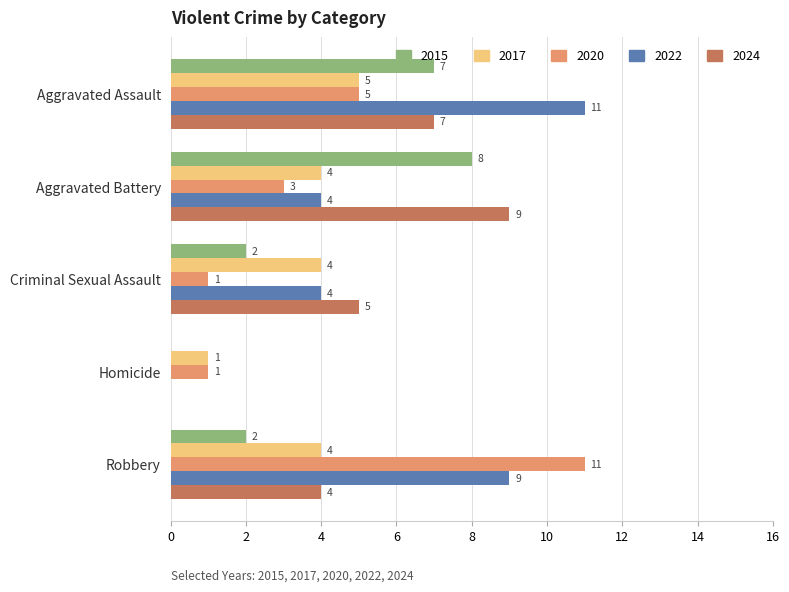

Which series has the largest total across all categories?

2022